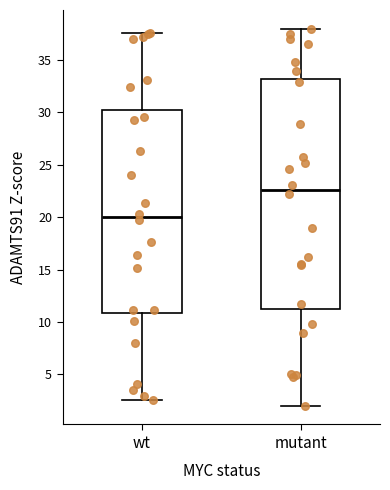

Reading left to right, read every box against the y-axis: the position of its median line, the range the box covers, and the ends of its whiskers. The values are not printed on the chart, so give them approximately, as read against the axis.

wt: median 20.0, box 11.0 to 30.0, whiskers 2.5 to 37.5
mutant: median 22.5, box 11.5 to 33.0, whiskers 2.0 to 38.0